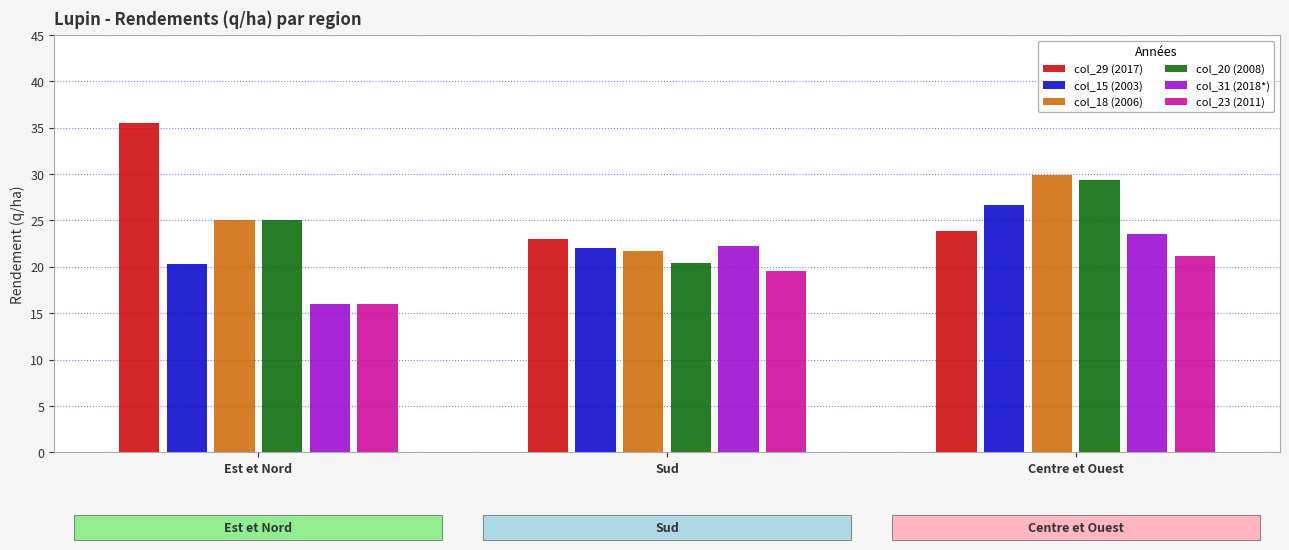

Where is col_23 (2011) nearest to the value 18?

Sud